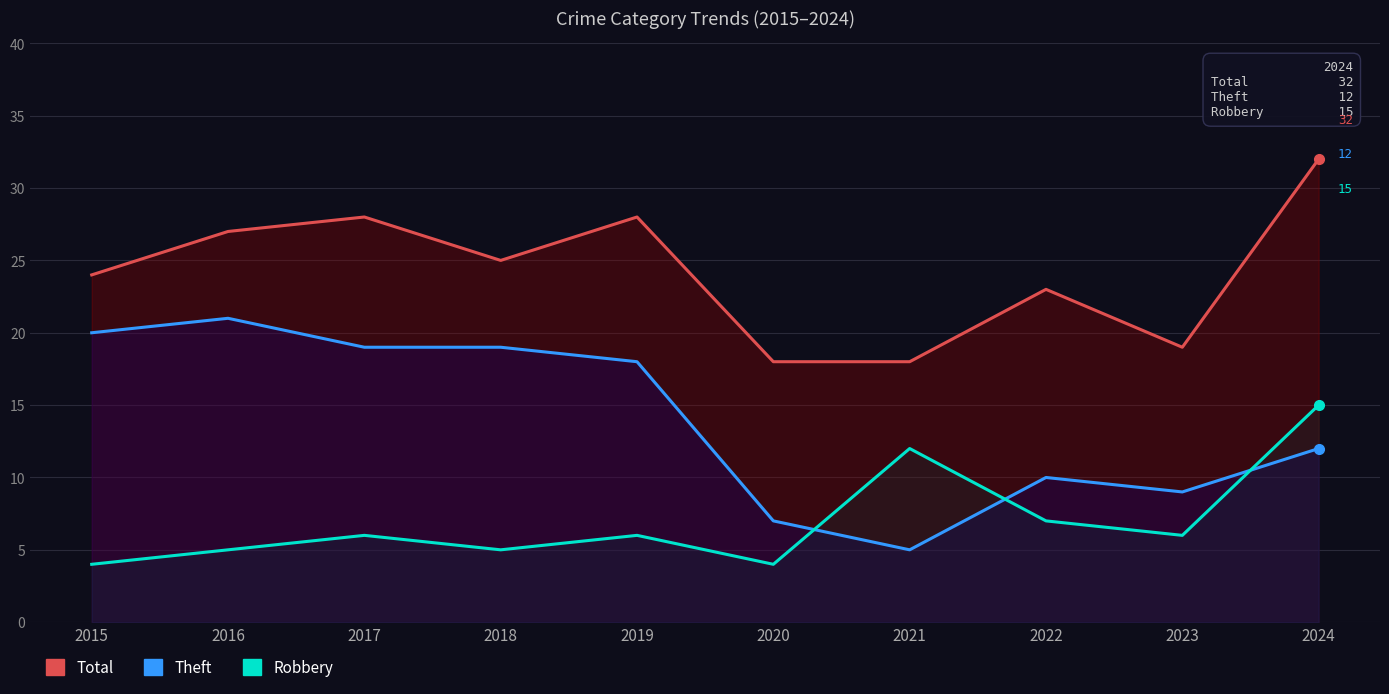

How many values in the Robbery series exceed 6?

3